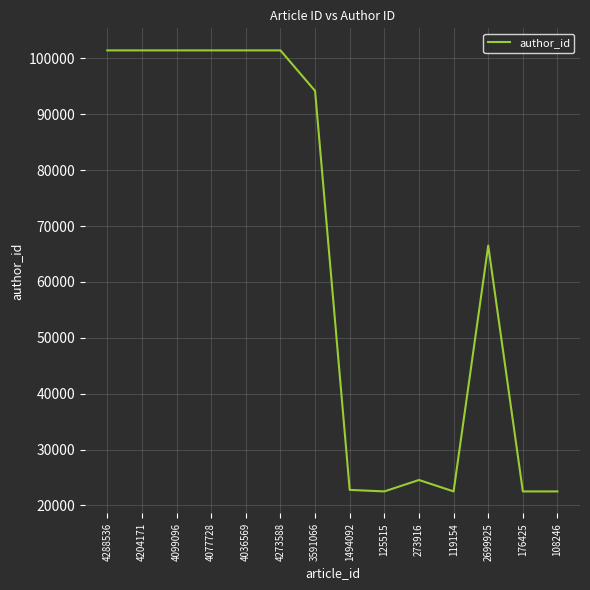

How many categories are shown in the chart?

14